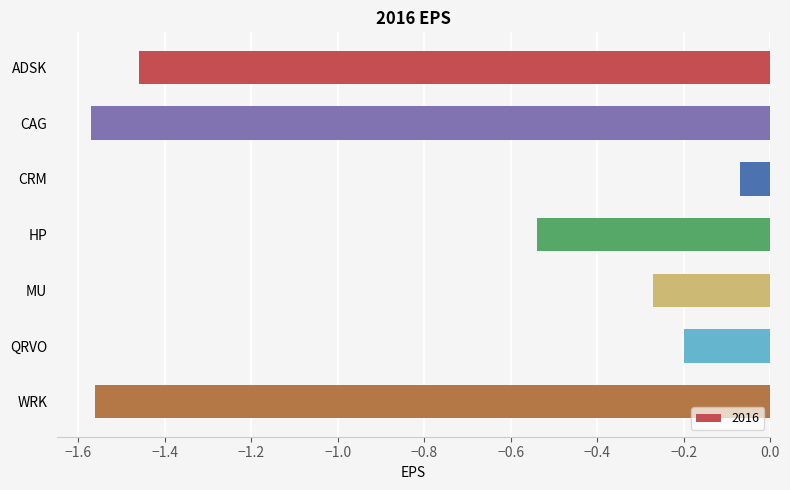

What position from the top is MU?

5